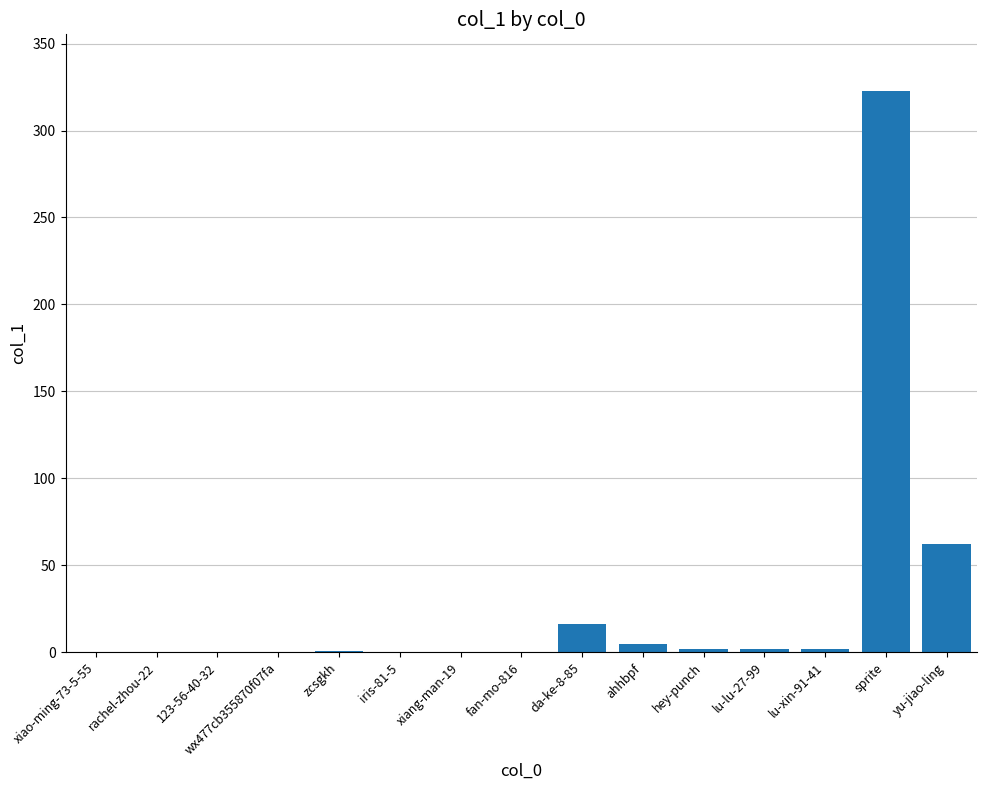

Which category has the highest value across all series?

sprite